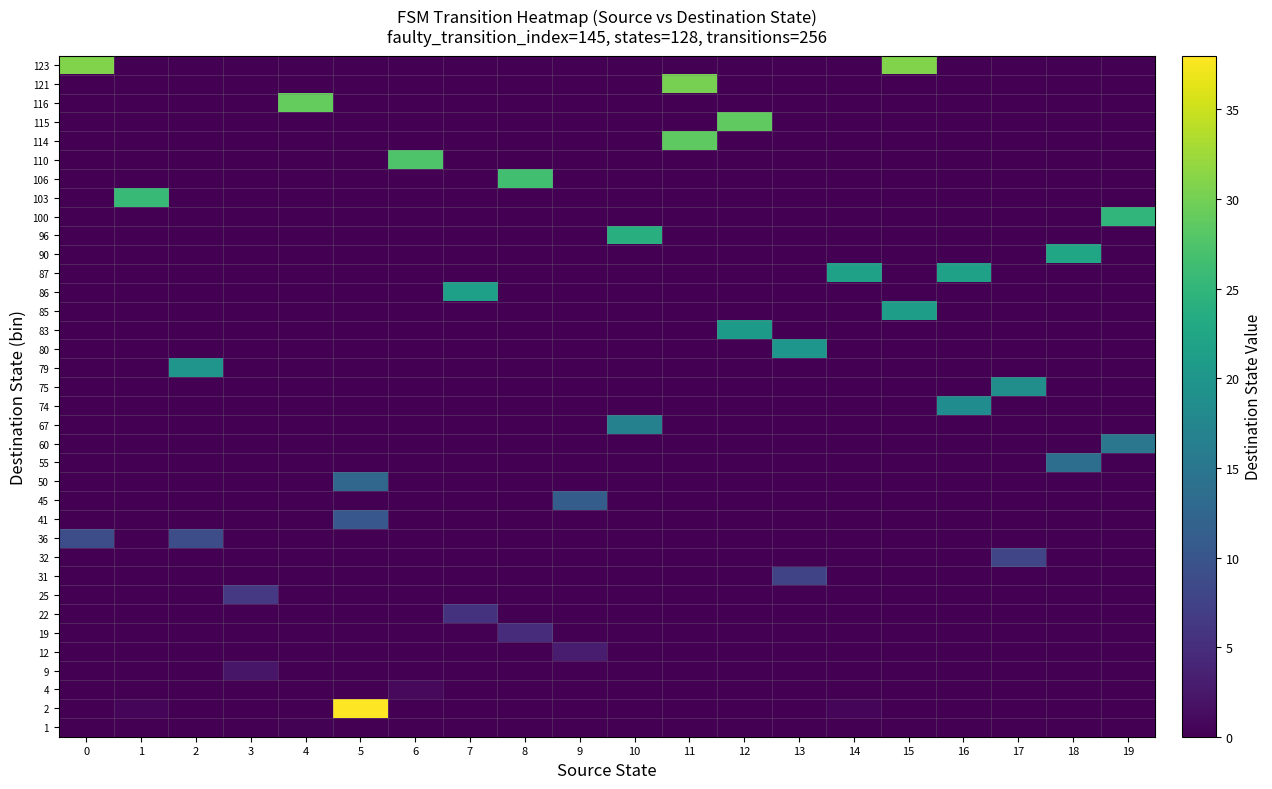

Reading left to right, transcribe all the data shown in this chart.

row_0: 0=0.0	1=0.0	2=0.0	3=0.0	4=0.2	5=0.0	6=0.0	7=0.0	8=0.0	9=0.0	10=0.0	11=0.0	12=0.0	13=0.0	14=0.0	15=0.0	16=0.0	17=0.0	18=0.0	19=0.0
row_1: 0=0.0	1=0.5	2=0.0	3=0.0	4=0.0	5=38.0	6=0.0	7=0.0	8=0.0	9=0.0	10=0.0	11=0.0	12=0.0	13=0.0	14=0.5	15=0.0	16=0.0	17=0.0	18=0.0	19=0.0
row_2: 0=0.0	1=0.0	2=0.0	3=0.0	4=0.0	5=0.0	6=1.0	7=0.0	8=0.0	9=0.0	10=0.0	11=0.0	12=0.0	13=0.0	14=0.0	15=0.0	16=0.0	17=0.0	18=0.0	19=0.0
row_3: 0=0.0	1=0.0	2=0.0	3=2.2	4=0.0	5=0.0	6=0.0	7=0.0	8=0.0	9=0.0	10=0.0	11=0.0	12=0.0	13=0.0	14=0.0	15=0.0	16=0.0	17=0.0	18=0.0	19=0.0
row_4: 0=0.0	1=0.0	2=0.0	3=0.0	4=0.0	5=0.0	6=0.0	7=0.0	8=0.0	9=3.0	10=0.0	11=0.0	12=0.0	13=0.0	14=0.0	15=0.0	16=0.0	17=0.0	18=0.0	19=0.0
row_5: 0=0.0	1=0.0	2=0.0	3=0.0	4=0.0	5=0.0	6=0.0	7=0.0	8=4.8	9=0.0	10=0.0	11=0.0	12=0.0	13=0.0	14=0.0	15=0.0	16=0.0	17=0.0	18=0.0	19=0.0
row_6: 0=0.0	1=0.0	2=0.0	3=0.0	4=0.0	5=0.0	6=0.0	7=5.5	8=0.0	9=0.0	10=0.0	11=0.0	12=0.0	13=0.0	14=0.0	15=0.0	16=0.0	17=0.0	18=0.0	19=0.0
row_7: 0=0.0	1=0.0	2=0.0	3=6.2	4=0.0	5=0.0	6=0.0	7=0.0	8=0.0	9=0.0	10=0.0	11=0.0	12=0.0	13=0.0	14=0.0	15=0.0	16=0.0	17=0.0	18=0.0	19=0.0
row_8: 0=0.0	1=0.0	2=0.0	3=0.0	4=0.0	5=0.0	6=0.0	7=0.0	8=0.0	9=0.0	10=0.0	11=0.0	12=0.0	13=7.8	14=0.0	15=0.0	16=0.0	17=0.0	18=0.0	19=0.0
row_9: 0=0.0	1=0.0	2=0.0	3=0.0	4=0.0	5=0.0	6=0.0	7=0.0	8=0.0	9=0.0	10=0.0	11=0.0	12=0.0	13=0.0	14=0.0	15=0.0	16=0.0	17=8.0	18=0.0	19=0.0
row_10: 0=9.0	1=0.0	2=9.0	3=0.0	4=0.0	5=0.0	6=0.0	7=0.0	8=0.0	9=0.0	10=0.0	11=0.0	12=0.0	13=0.0	14=0.0	15=0.0	16=0.0	17=0.0	18=0.0	19=0.0
row_11: 0=0.0	1=0.0	2=0.0	3=0.0	4=0.0	5=10.2	6=0.0	7=0.0	8=0.0	9=0.0	10=0.0	11=0.0	12=0.0	13=0.0	14=0.0	15=0.0	16=0.0	17=0.0	18=0.0	19=0.0
row_12: 0=0.0	1=0.0	2=0.0	3=0.0	4=0.0	5=0.0	6=0.0	7=0.0	8=0.0	9=11.2	10=0.0	11=0.0	12=0.0	13=0.0	14=0.0	15=0.0	16=0.0	17=0.0	18=0.0	19=0.0
row_13: 0=0.0	1=0.0	2=0.0	3=0.0	4=0.0	5=12.5	6=0.0	7=0.0	8=0.0	9=0.0	10=0.0	11=0.0	12=0.0	13=0.0	14=0.0	15=0.0	16=0.0	17=0.0	18=0.0	19=0.0
row_14: 0=0.0	1=0.0	2=0.0	3=0.0	4=0.0	5=0.0	6=0.0	7=0.0	8=0.0	9=0.0	10=0.0	11=0.0	12=0.0	13=0.0	14=0.0	15=0.0	16=0.0	17=0.0	18=13.8	19=0.0
row_15: 0=0.0	1=0.0	2=0.0	3=0.0	4=0.0	5=0.0	6=0.0	7=0.0	8=0.0	9=0.0	10=0.0	11=0.0	12=0.0	13=0.0	14=0.0	15=0.0	16=0.0	17=0.0	18=0.0	19=15.0
row_16: 0=0.0	1=0.0	2=0.0	3=0.0	4=0.0	5=0.0	6=0.0	7=0.0	8=0.0	9=0.0	10=16.8	11=0.0	12=0.0	13=0.0	14=0.0	15=0.0	16=0.0	17=0.0	18=0.0	19=0.0
row_17: 0=0.0	1=0.0	2=0.0	3=0.0	4=0.0	5=0.0	6=0.0	7=0.0	8=0.0	9=0.0	10=0.0	11=0.0	12=0.0	13=0.0	14=0.0	15=0.0	16=18.5	17=0.0	18=0.0	19=0.0
row_18: 0=0.0	1=0.0	2=0.0	3=0.0	4=0.0	5=0.0	6=0.0	7=0.0	8=0.0	9=0.0	10=0.0	11=0.0	12=0.0	13=0.0	14=0.0	15=0.0	16=0.0	17=18.8	18=0.0	19=0.0
row_19: 0=0.0	1=0.0	2=19.8	3=0.0	4=0.0	5=0.0	6=0.0	7=0.0	8=0.0	9=0.0	10=0.0	11=0.0	12=0.0	13=0.0	14=0.0	15=0.0	16=0.0	17=0.0	18=0.0	19=0.0
row_20: 0=0.0	1=0.0	2=0.0	3=0.0	4=0.0	5=0.0	6=0.0	7=0.0	8=0.0	9=0.0	10=0.0	11=0.0	12=0.0	13=20.0	14=0.0	15=0.0	16=0.0	17=0.0	18=0.0	19=0.0
row_21: 0=0.0	1=0.0	2=0.0	3=0.0	4=0.0	5=0.0	6=0.0	7=0.0	8=0.0	9=0.0	10=0.0	11=0.0	12=20.8	13=0.0	14=0.0	15=0.0	16=0.0	17=0.0	18=0.0	19=0.0
row_22: 0=0.0	1=0.0	2=0.0	3=0.0	4=0.0	5=0.0	6=0.0	7=0.0	8=0.0	9=0.0	10=0.0	11=0.0	12=0.0	13=0.0	14=0.0	15=21.2	16=0.0	17=0.0	18=0.0	19=0.0
row_23: 0=0.0	1=0.0	2=0.0	3=0.0	4=0.0	5=0.0	6=0.0	7=21.5	8=0.0	9=0.0	10=0.0	11=0.0	12=0.0	13=0.0	14=0.0	15=0.0	16=0.0	17=0.0	18=0.0	19=0.0
row_24: 0=0.0	1=0.0	2=0.0	3=0.0	4=0.0	5=0.0	6=0.0	7=0.0	8=0.0	9=0.0	10=0.0	11=0.0	12=0.0	13=0.0	14=21.8	15=0.0	16=21.8	17=0.0	18=0.0	19=0.0
row_25: 0=0.0	1=0.0	2=0.0	3=0.0	4=0.0	5=0.0	6=0.0	7=0.0	8=0.0	9=0.0	10=0.0	11=0.0	12=0.0	13=0.0	14=0.0	15=0.0	16=0.0	17=0.0	18=22.5	19=0.0
row_26: 0=0.0	1=0.0	2=0.0	3=0.0	4=0.0	5=0.0	6=0.0	7=0.0	8=0.0	9=0.0	10=24.0	11=0.0	12=0.0	13=0.0	14=0.0	15=0.0	16=0.0	17=0.0	18=0.0	19=0.0
row_27: 0=0.0	1=0.0	2=0.0	3=0.0	4=0.0	5=0.0	6=0.0	7=0.0	8=0.0	9=0.0	10=0.0	11=0.0	12=0.0	13=0.0	14=0.0	15=0.0	16=0.0	17=0.0	18=0.0	19=25.0
row_28: 0=0.0	1=25.8	2=0.0	3=0.0	4=0.0	5=0.0	6=0.0	7=0.0	8=0.0	9=0.0	10=0.0	11=0.0	12=0.0	13=0.0	14=0.0	15=0.0	16=0.0	17=0.0	18=0.0	19=0.0
row_29: 0=0.0	1=0.0	2=0.0	3=0.0	4=0.0	5=0.0	6=0.0	7=0.0	8=26.5	9=0.0	10=0.0	11=0.0	12=0.0	13=0.0	14=0.0	15=0.0	16=0.0	17=0.0	18=0.0	19=0.0
row_30: 0=0.0	1=0.0	2=0.0	3=0.0	4=0.0	5=0.0	6=27.5	7=0.0	8=0.0	9=0.0	10=0.0	11=0.0	12=0.0	13=0.0	14=0.0	15=0.0	16=0.0	17=0.0	18=0.0	19=0.0
row_31: 0=0.0	1=0.0	2=0.0	3=0.0	4=0.0	5=0.0	6=0.0	7=0.0	8=0.0	9=0.0	10=0.0	11=28.5	12=0.0	13=0.0	14=0.0	15=0.0	16=0.0	17=0.0	18=0.0	19=0.0
row_32: 0=0.0	1=0.0	2=0.0	3=0.0	4=0.0	5=0.0	6=0.0	7=0.0	8=0.0	9=0.0	10=0.0	11=0.0	12=28.8	13=0.0	14=0.0	15=0.0	16=0.0	17=0.0	18=0.0	19=0.0
row_33: 0=0.0	1=0.0	2=0.0	3=0.0	4=29.0	5=0.0	6=0.0	7=0.0	8=0.0	9=0.0	10=0.0	11=0.0	12=0.0	13=0.0	14=0.0	15=0.0	16=0.0	17=0.0	18=0.0	19=0.0
row_34: 0=0.0	1=0.0	2=0.0	3=0.0	4=0.0	5=0.0	6=0.0	7=0.0	8=0.0	9=0.0	10=0.0	11=30.2	12=0.0	13=0.0	14=0.0	15=0.0	16=0.0	17=0.0	18=0.0	19=0.0
row_35: 0=30.8	1=0.0	2=0.0	3=0.0	4=0.0	5=0.0	6=0.0	7=0.0	8=0.0	9=0.0	10=0.0	11=0.0	12=0.0	13=0.0	14=0.0	15=30.8	16=0.0	17=0.0	18=0.0	19=0.0